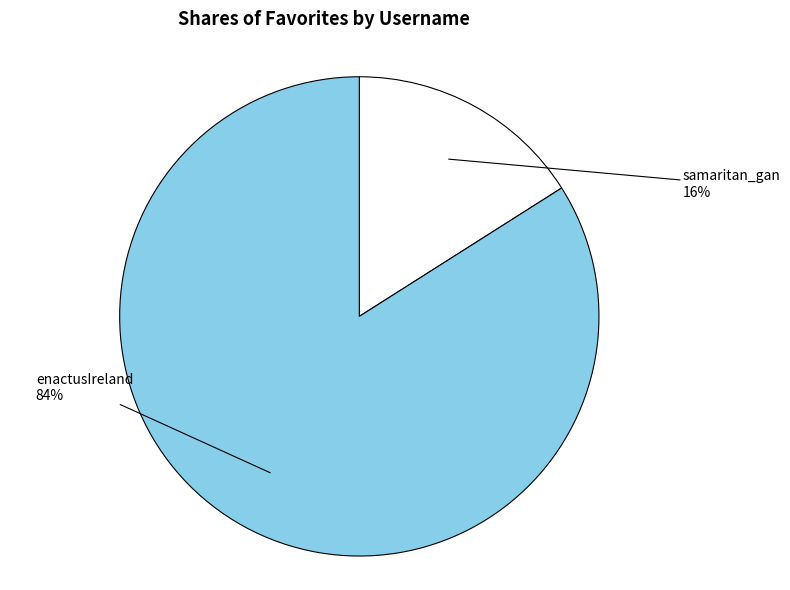

Is enactusIreland the majority of the pie?

Yes